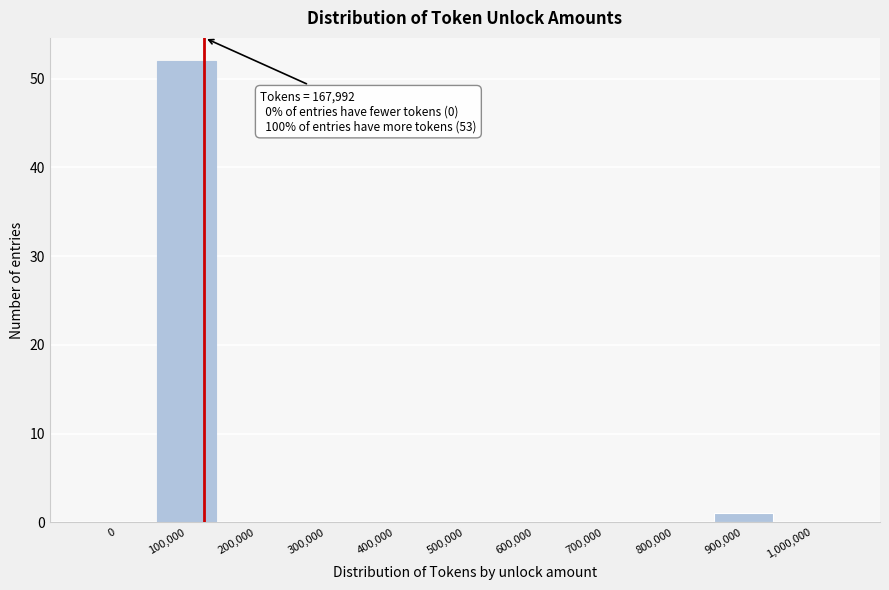

Reading left to right, extract all data points from this chart.

0=0	100,000=52	200,000=0	300,000=0	400,000=0	500,000=0	600,000=0	700,000=0	800,000=0	900,000=1	1,000,000=0